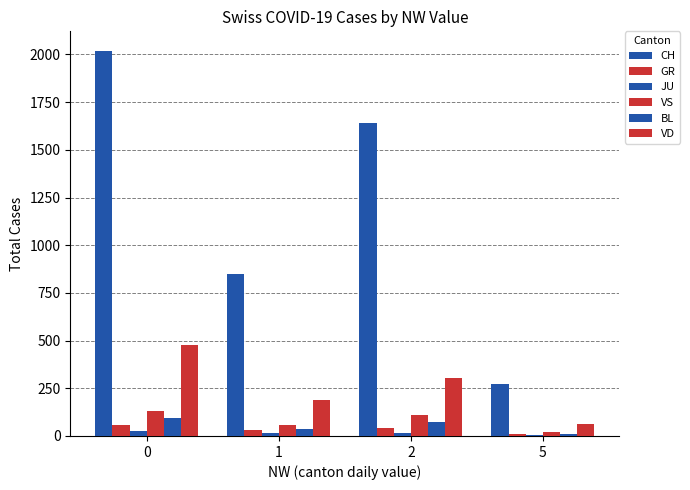

Does the chart contain stacked bars?

No